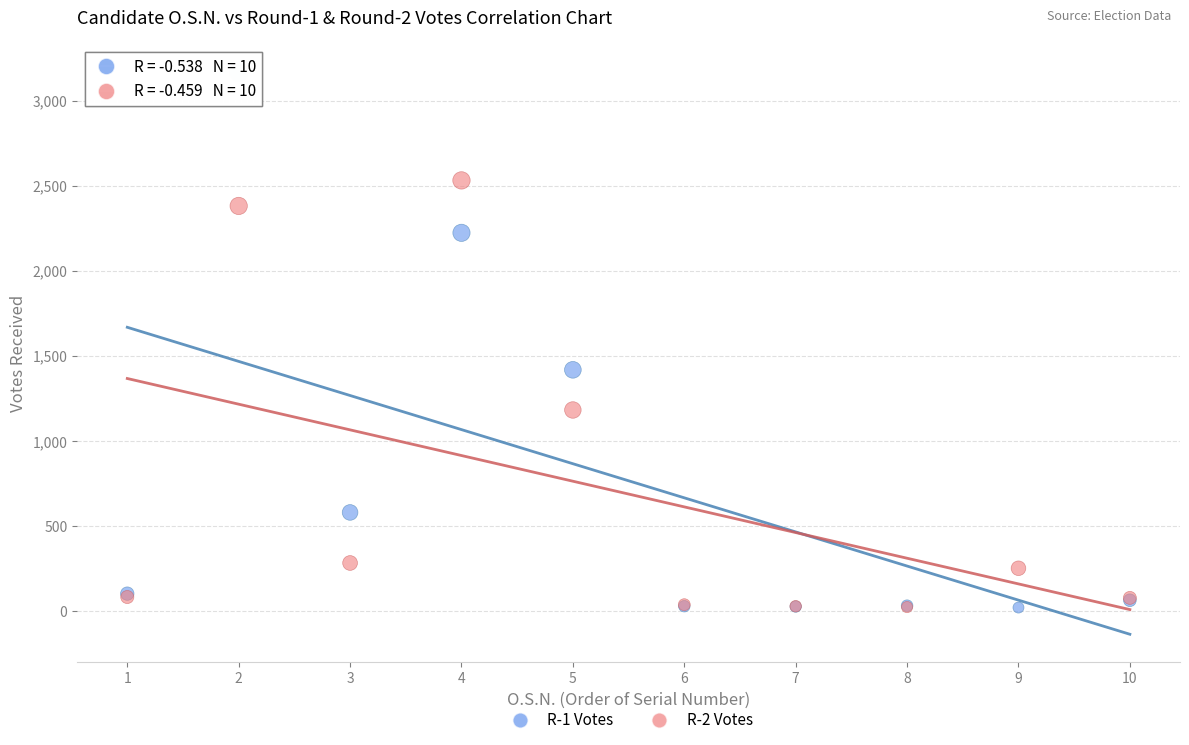

Across all series, what Y value is closest to 1593?

1419